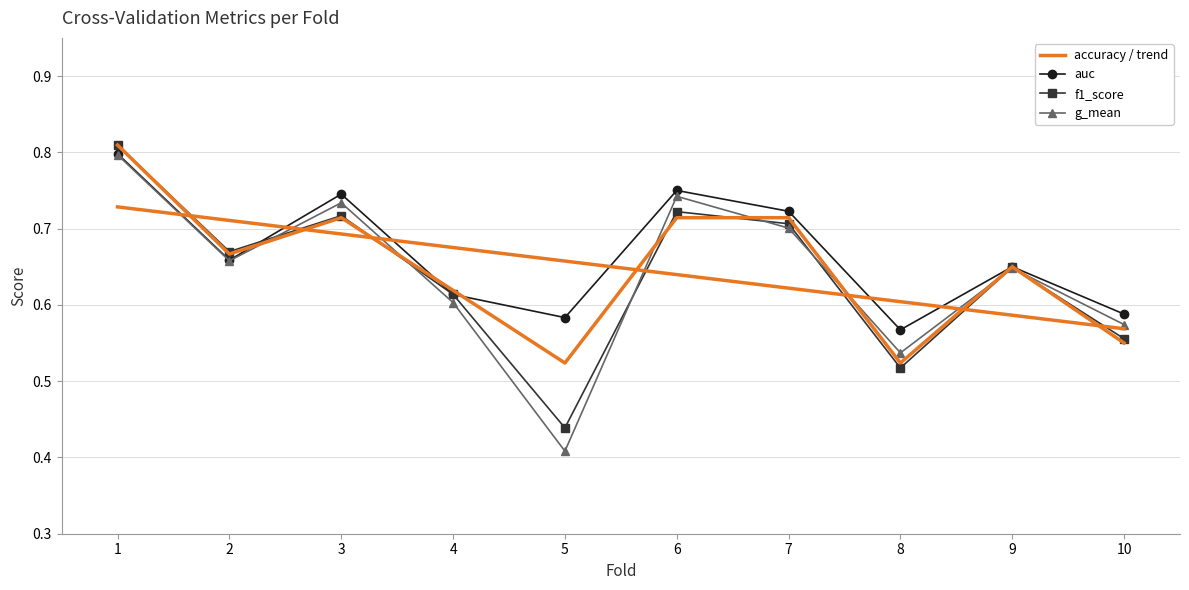

What is the smallest value displayed?

0.4